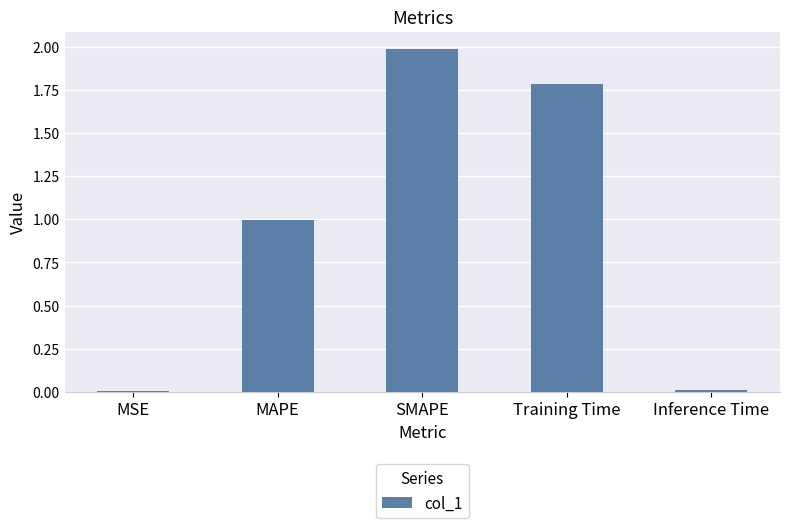

Are the bars horizontal?

No